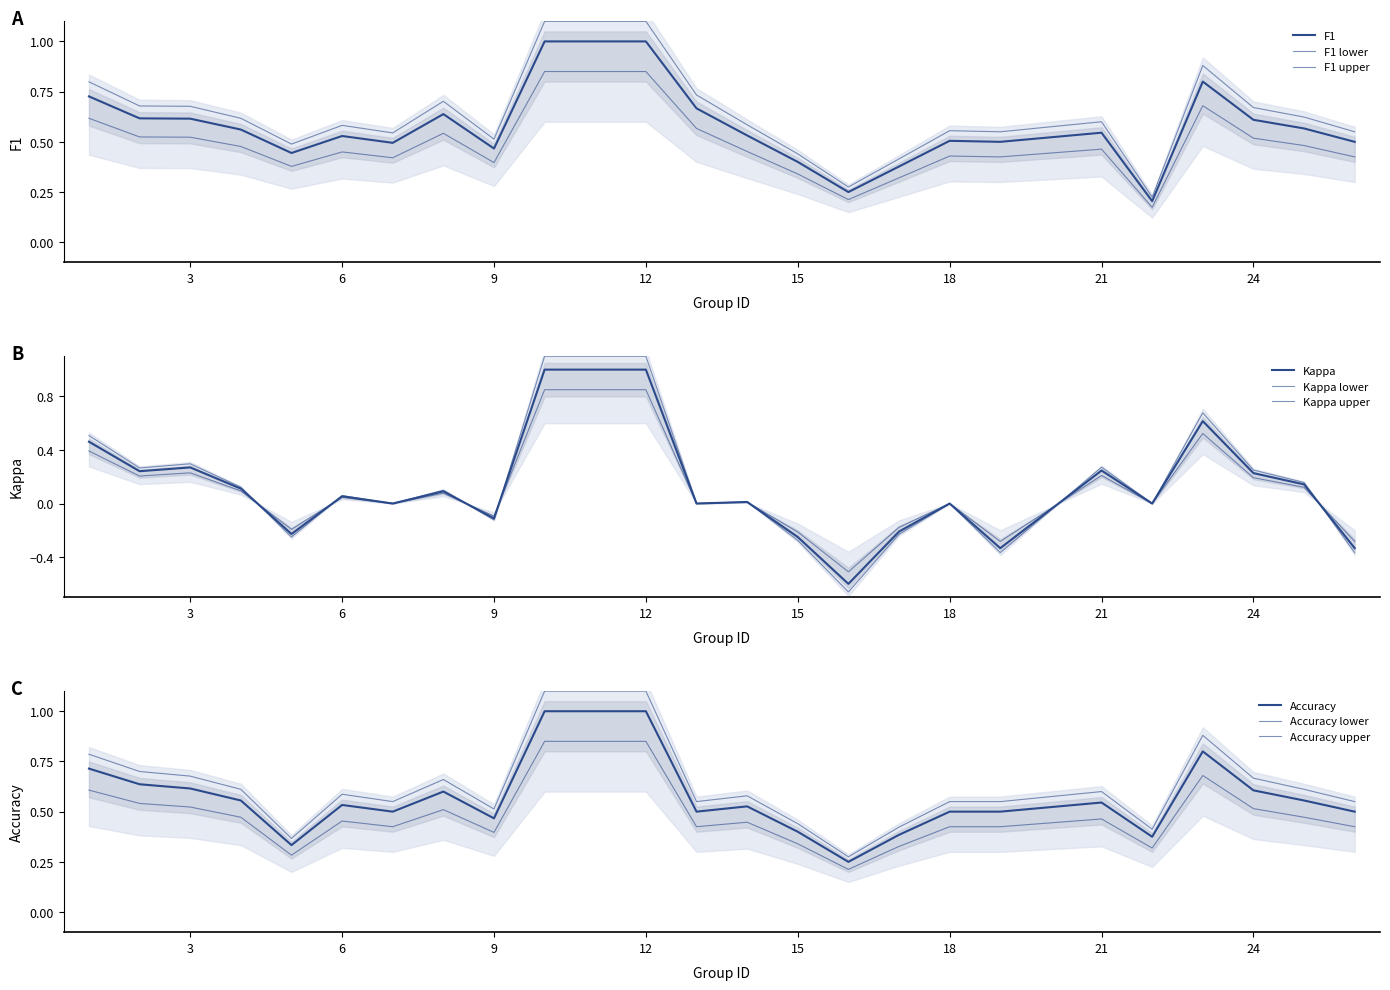

At how many categories does at least one series exceed 0?

24